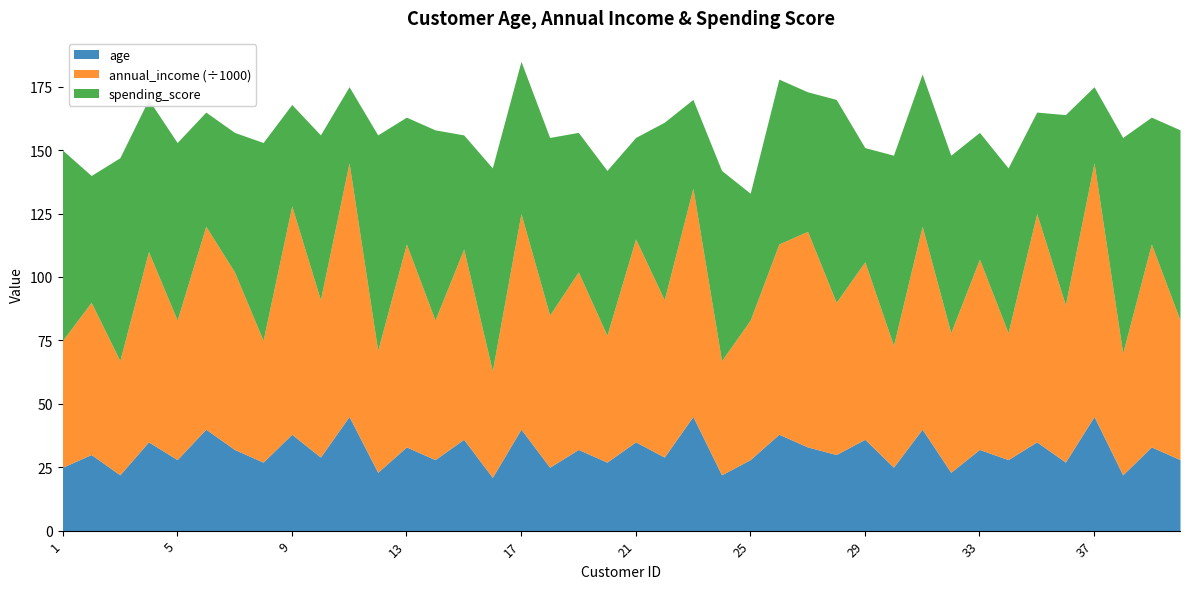

True or false: annual_income and age intersect in this chart.

False